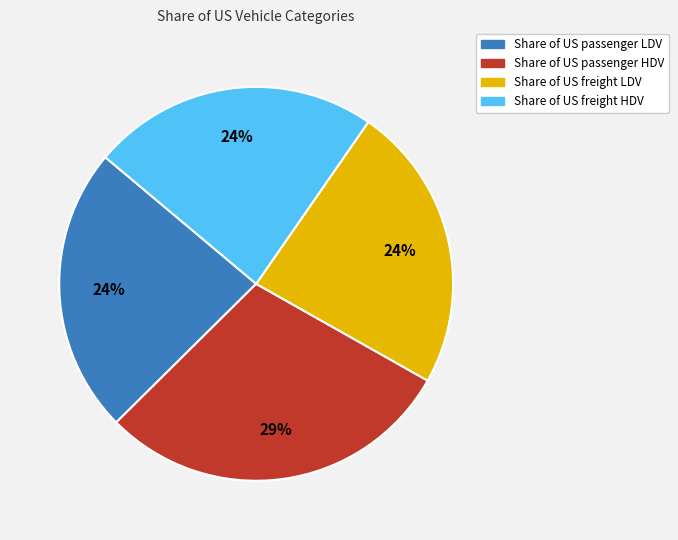

Is the sum of Share of US passenger LDV and Share of US passenger HDV greater than half?

Yes